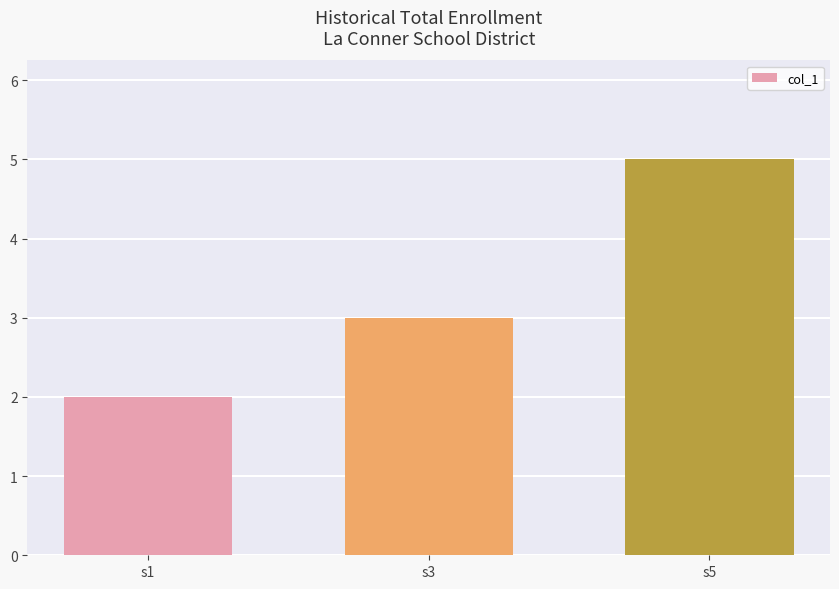

Which has a higher value, s3 or s1?

s3